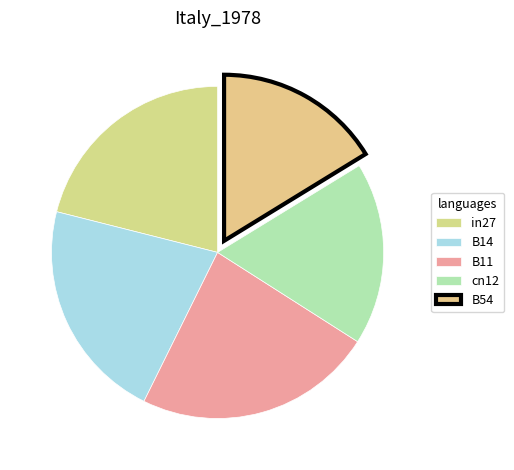

How many segments does this pie chart have?

5